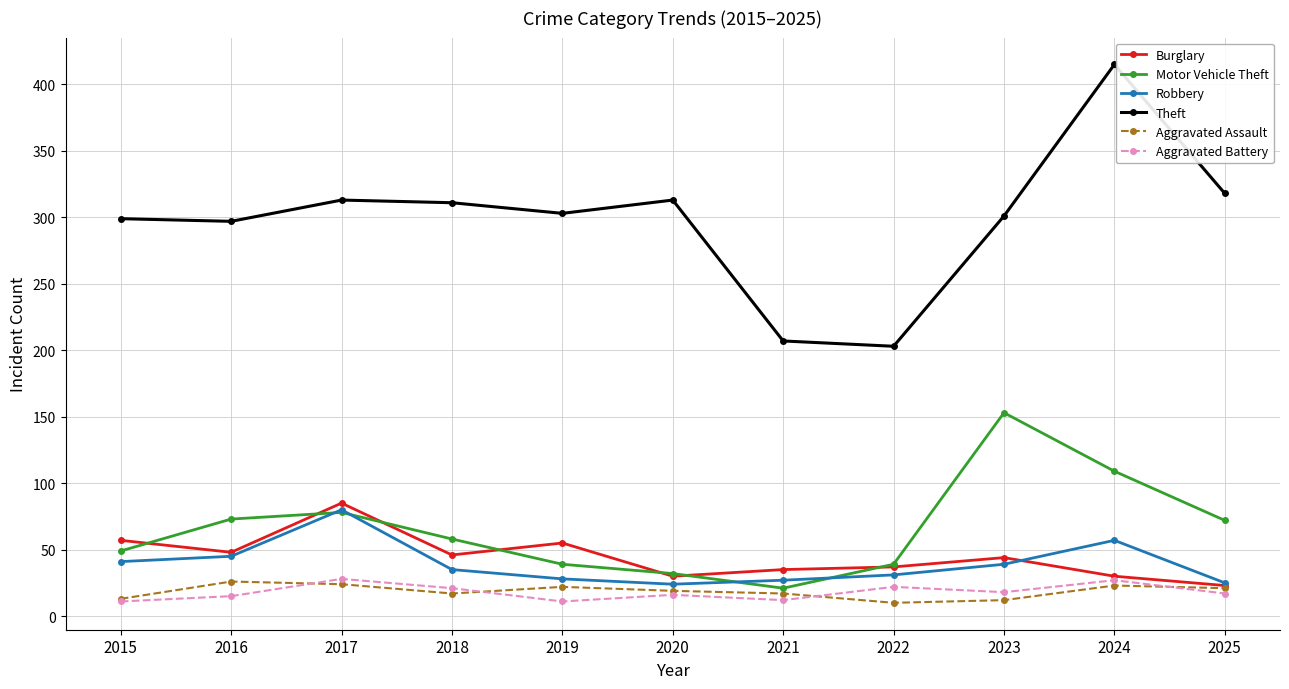

What is the minimum value shown in the chart?

10